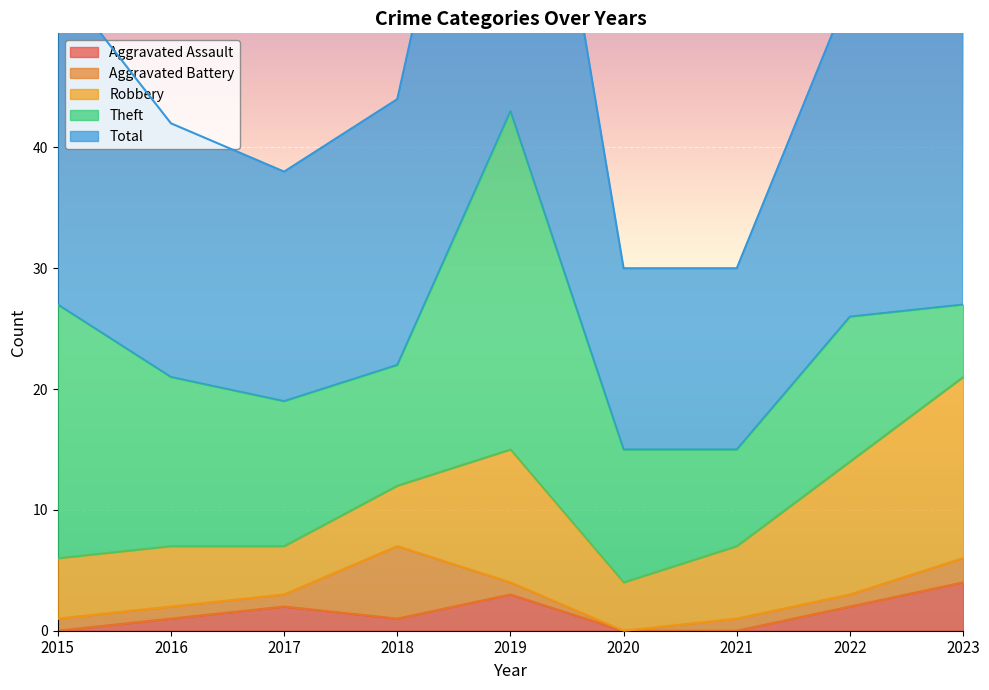

True or false: Robbery has a value of 16 at 2022.

False